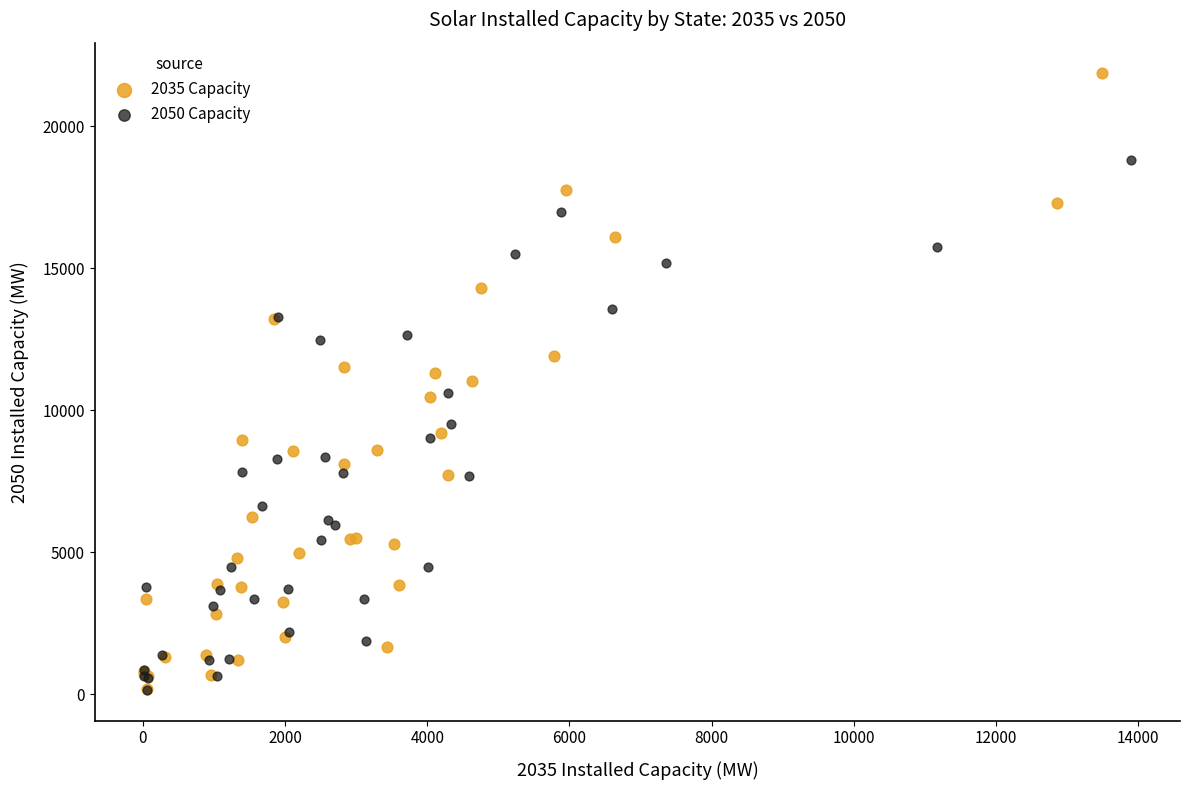

What are all the series names shown in the legend?

2035 Capacity, 2050 Capacity